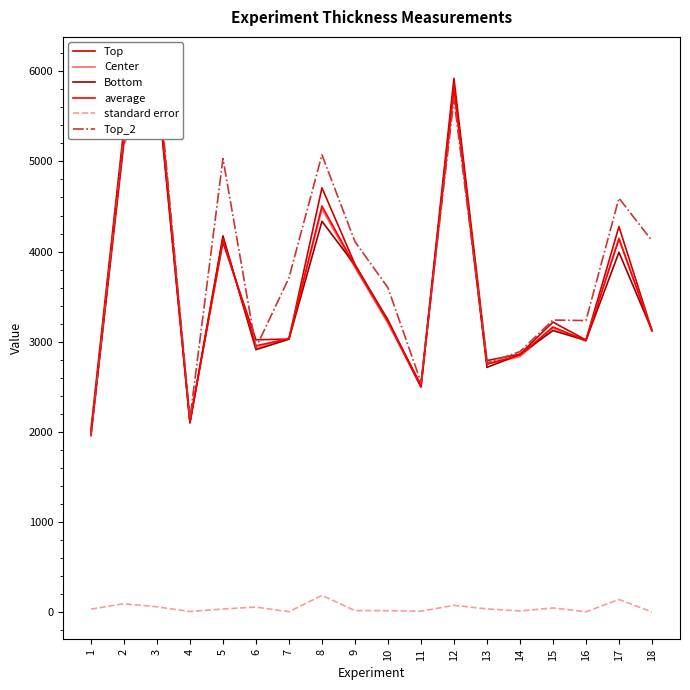

True or false: Bottom and standard error cross at least once.

False